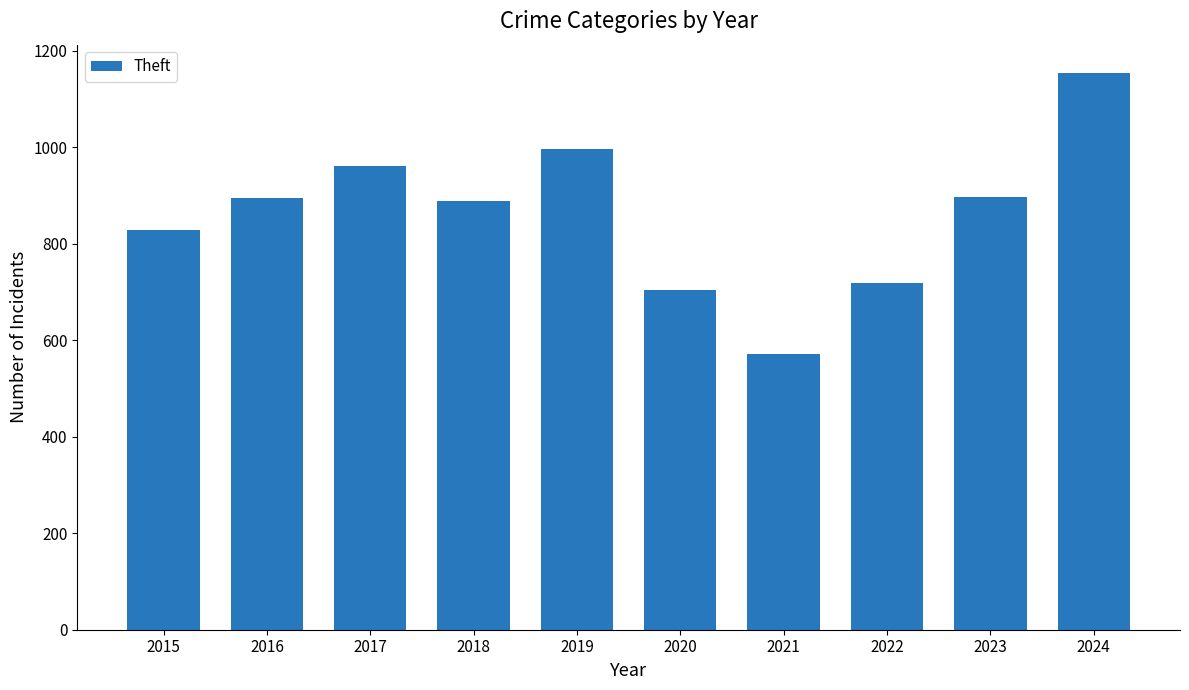

What is the average value?

862